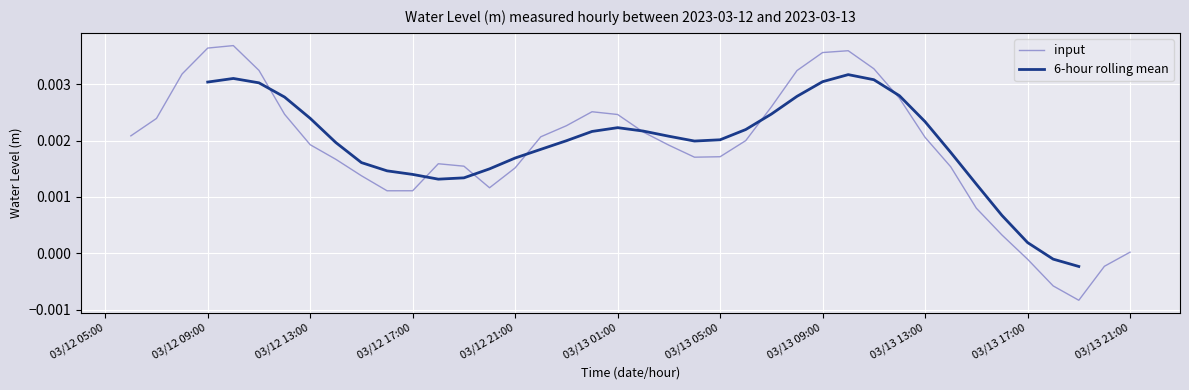

What are all the series names shown in the legend?

input, 6-hour rolling mean